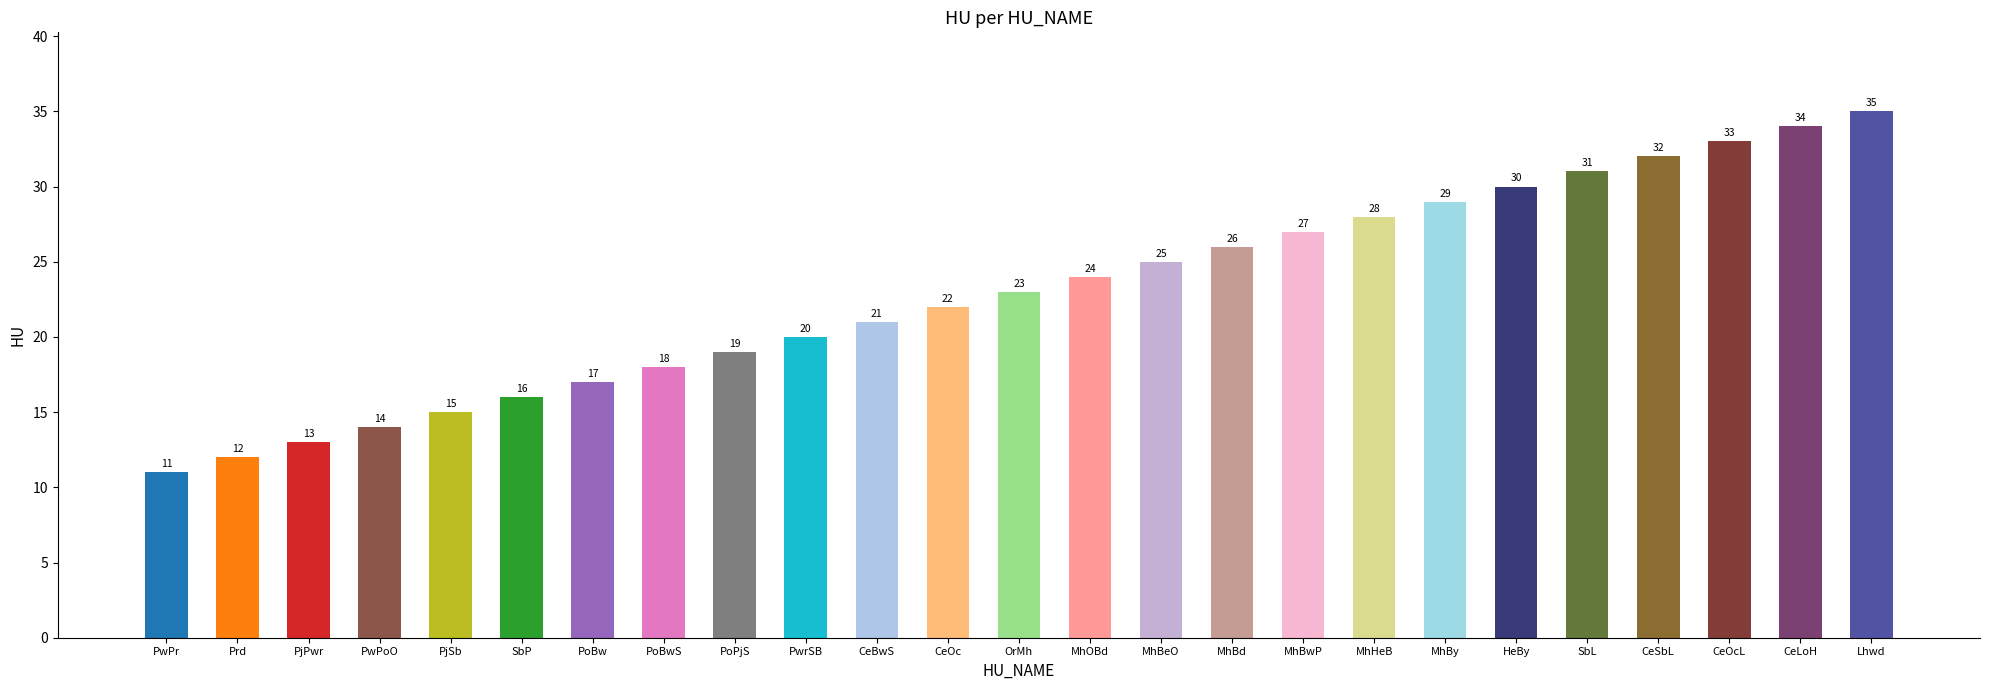

Reading left to right, list all the values displayed in this chart.

11	12	13	14	15	16	17	18	19	20	21	22	23	24	25	26	27	28	29	30	31	32	33	34	35